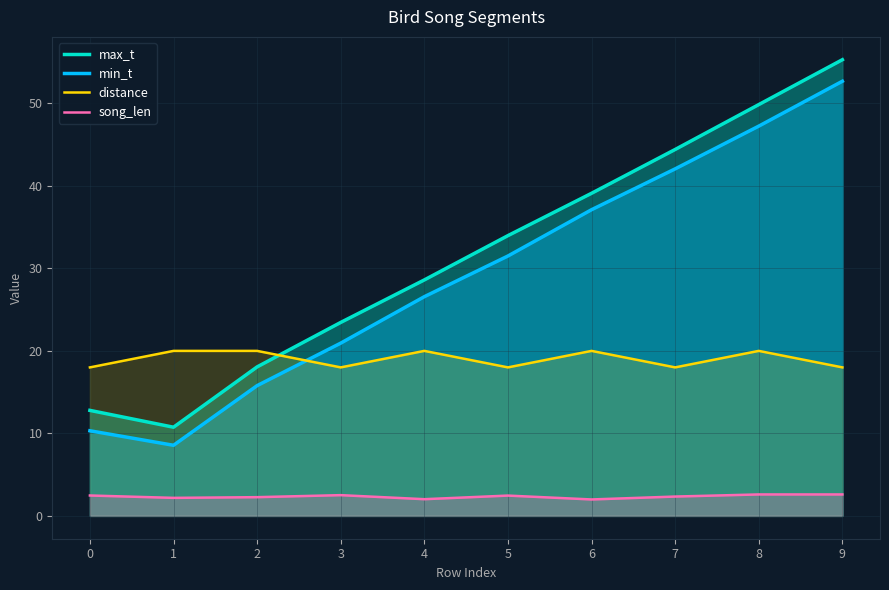

Is the value of song_len at 4 greater than the value of min_t at 8?

No